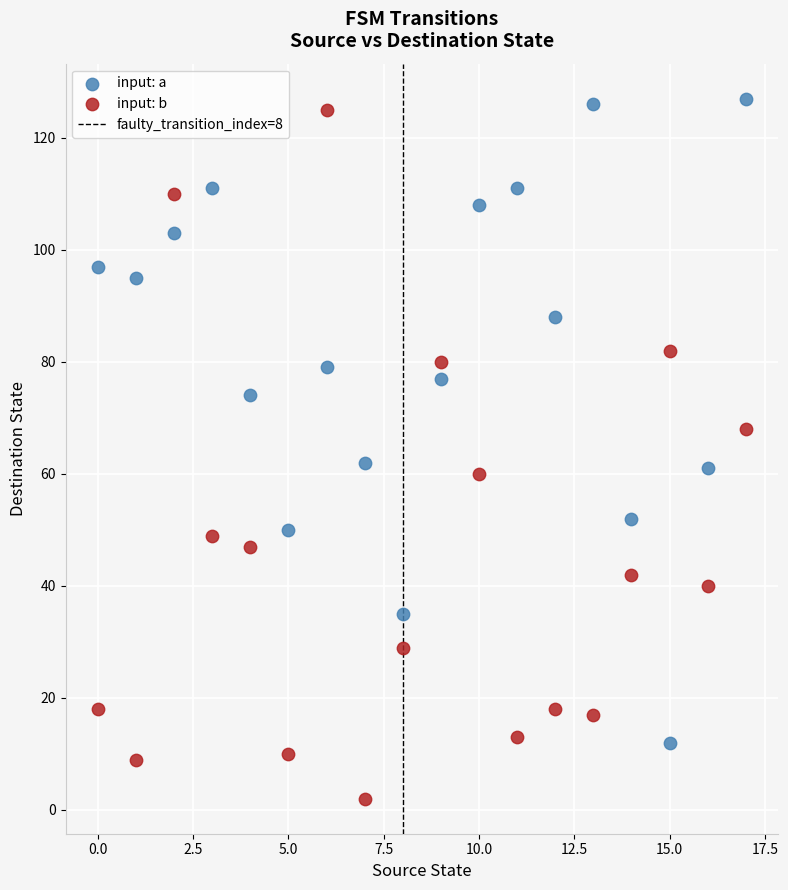

Across all data points, what is the range of Y values (max minus min)?

125